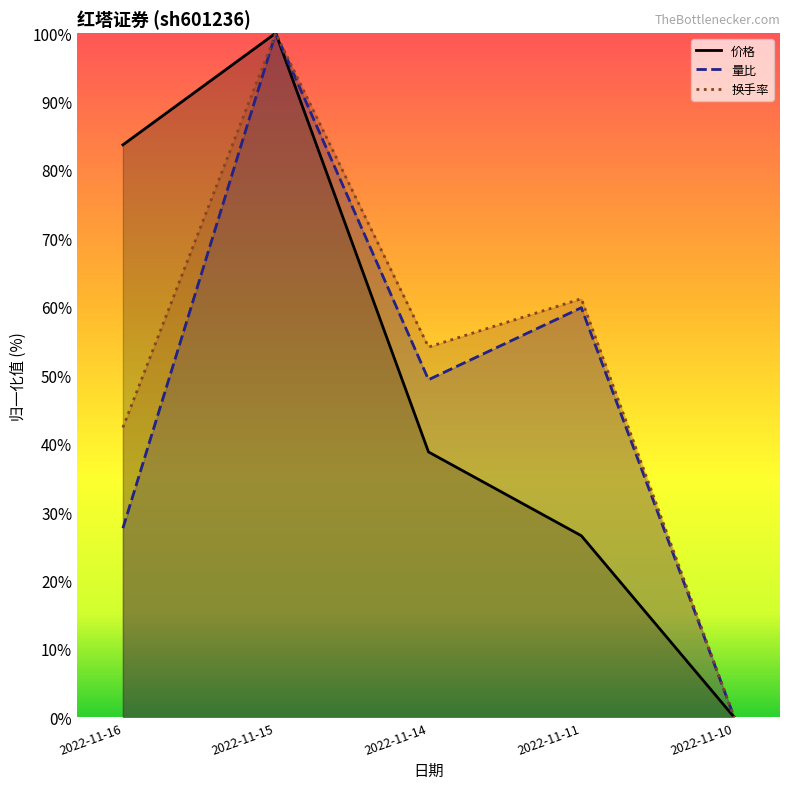

What is the spread (max minus min) of values at 2022-11-16?

56.0